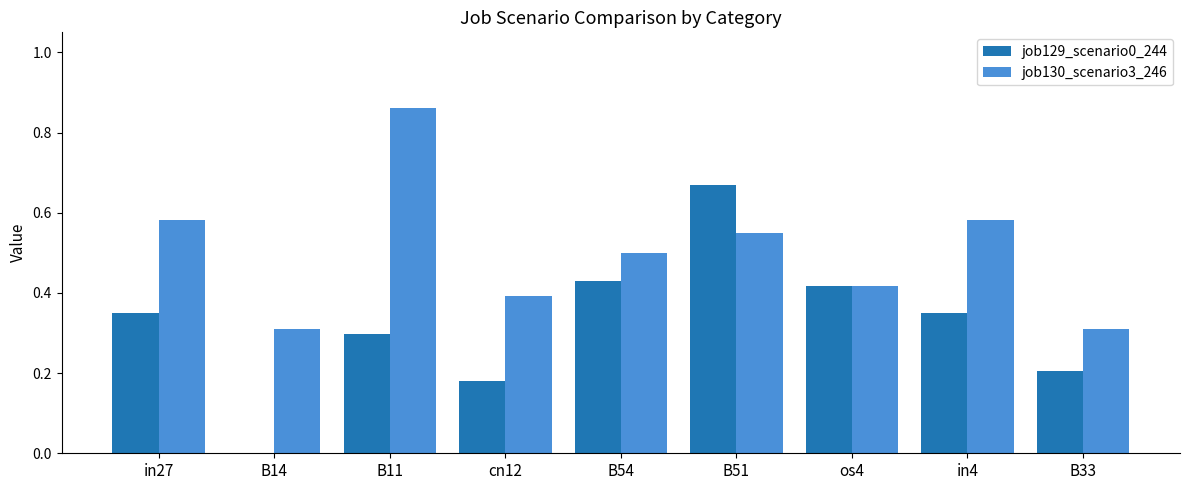

Which series changed the most between os4 and B33?

job129_scenario0_244